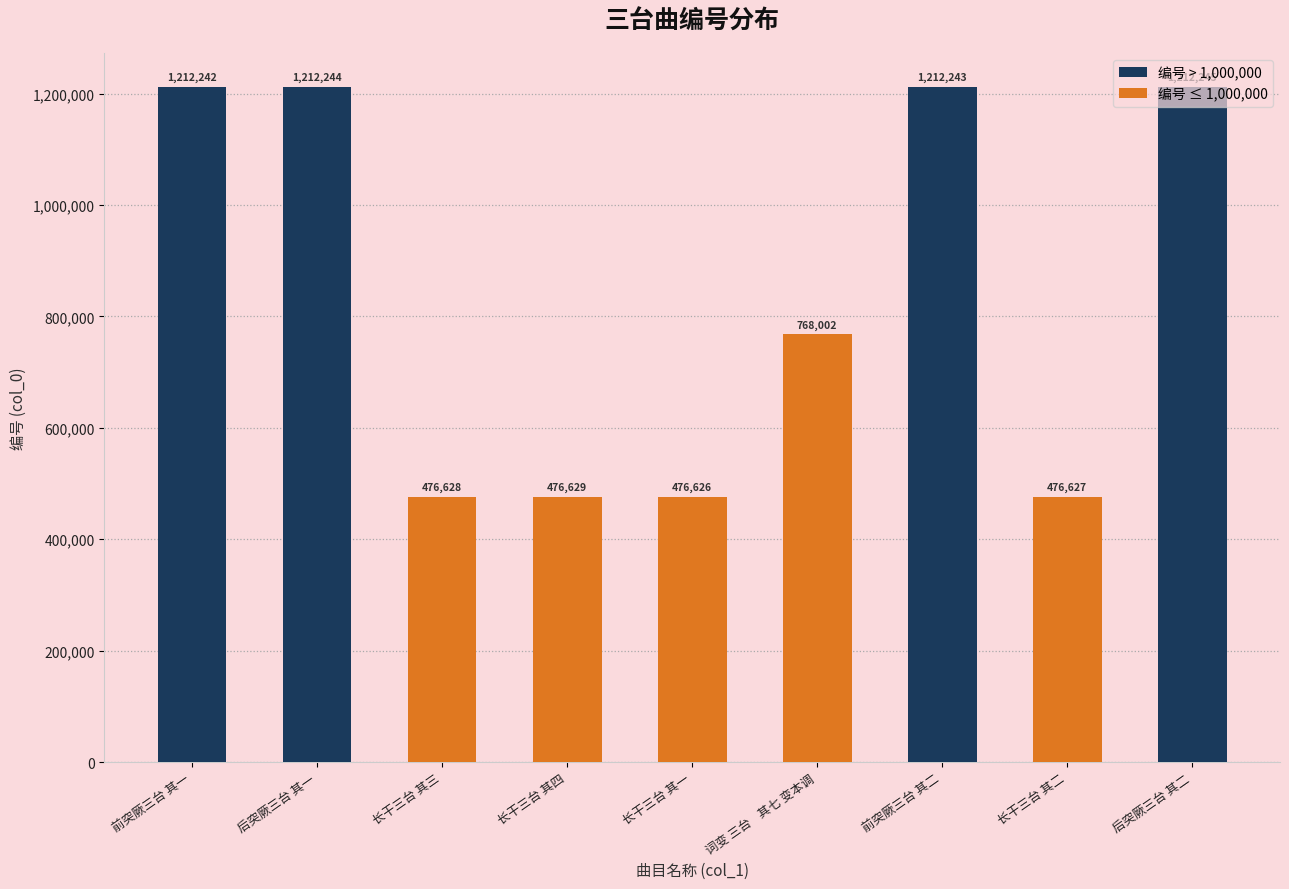

What is the average value?

835943